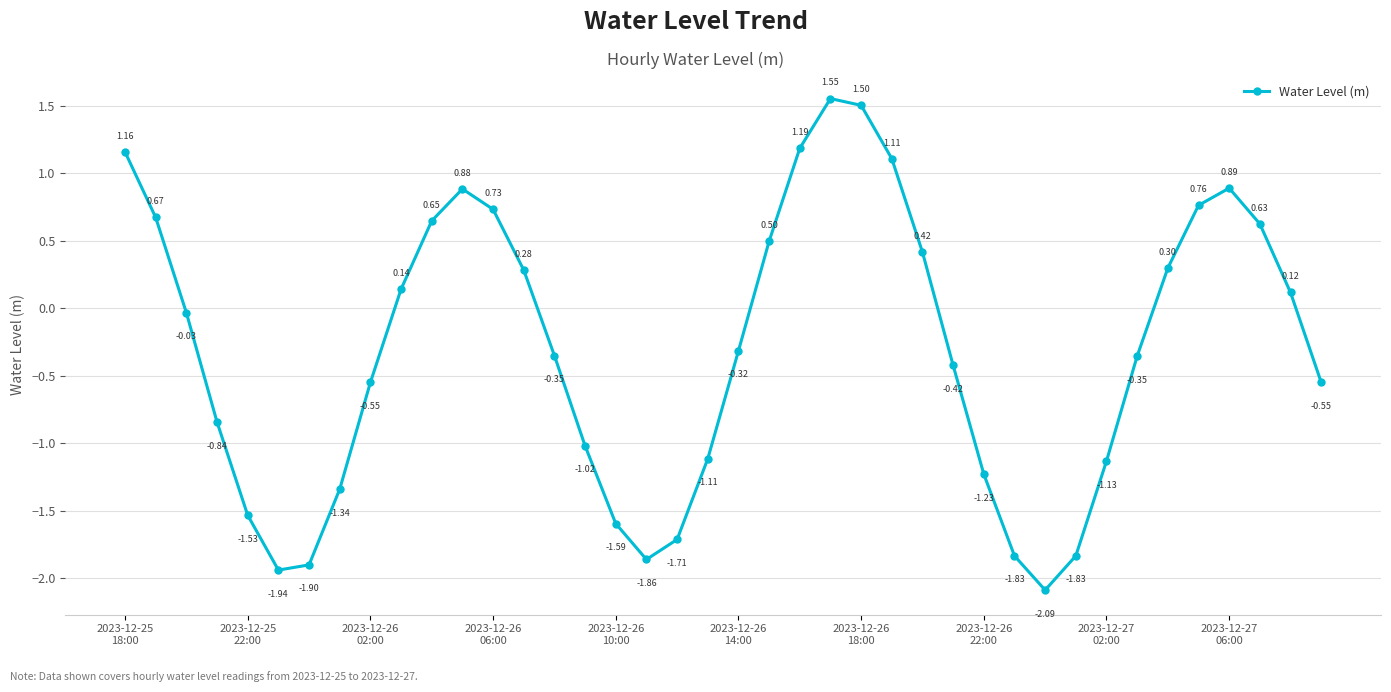

How many lines are shown in the chart?

1